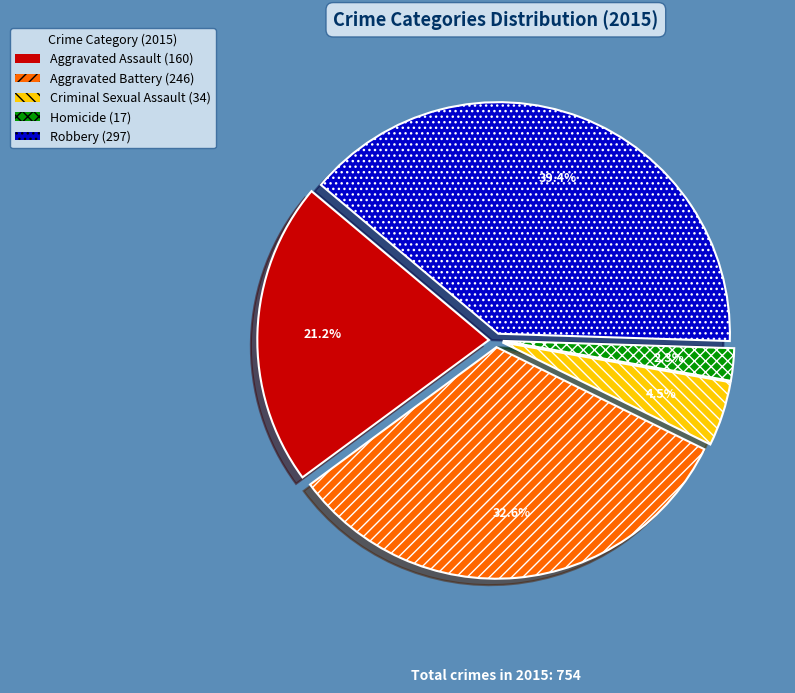

Which has a higher value, Robbery or Aggravated Battery?

Robbery